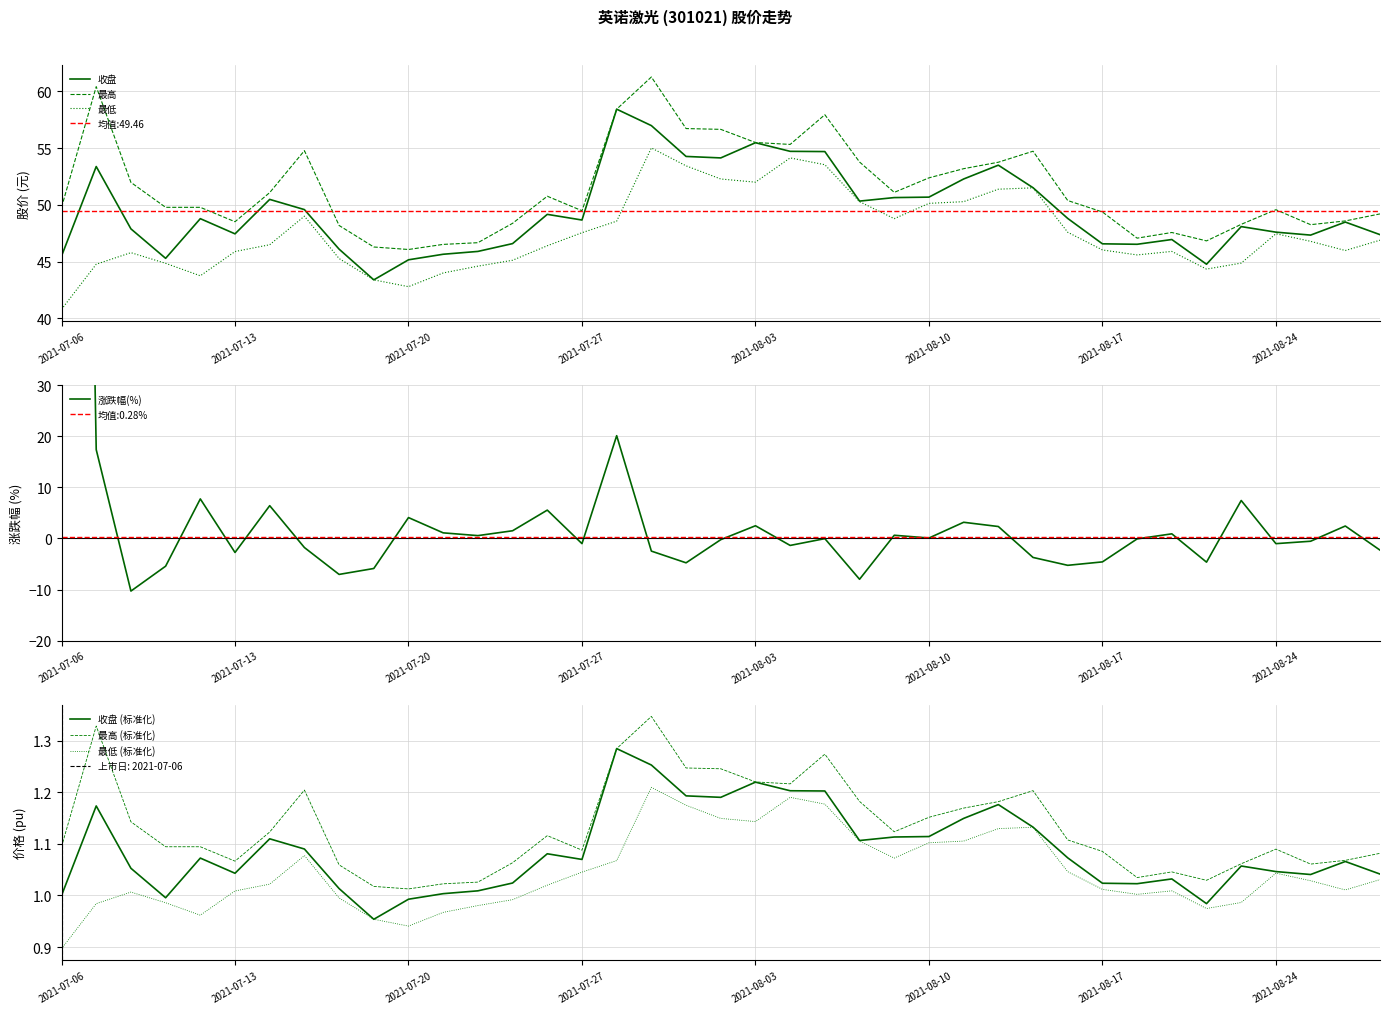

True or false: 最高 and 收盘 cross at least once.

False